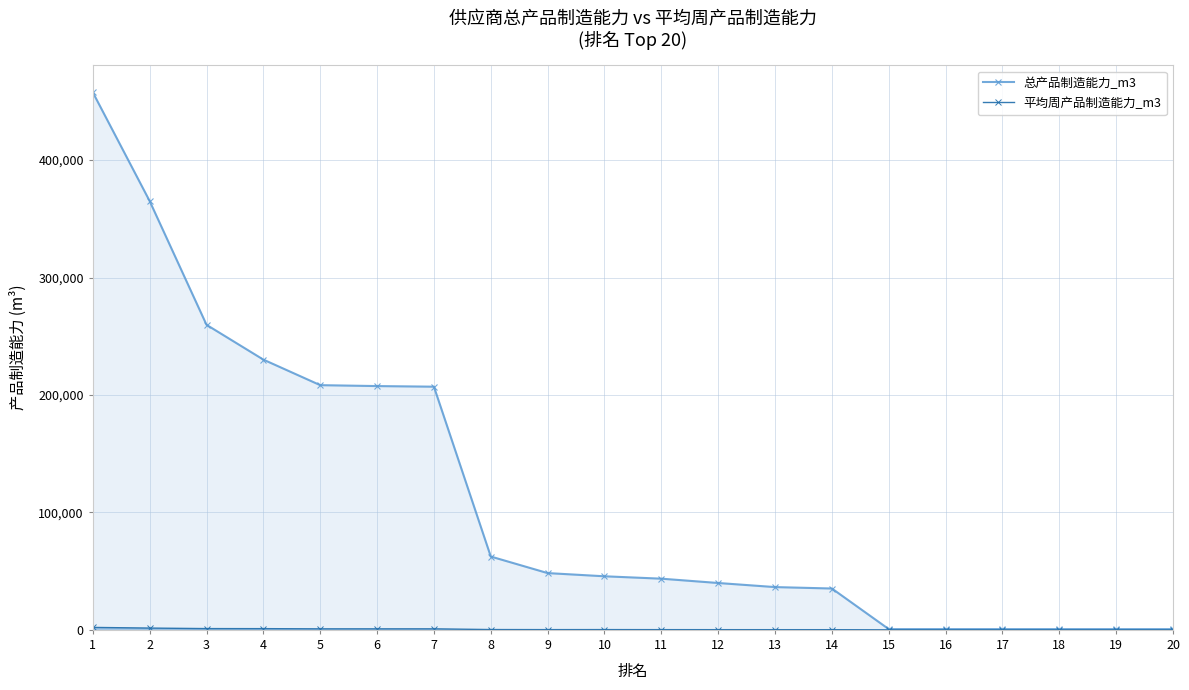

True or false: 总产品制造能力_m3 and 平均周产品制造能力_m3 cross at least once.

False